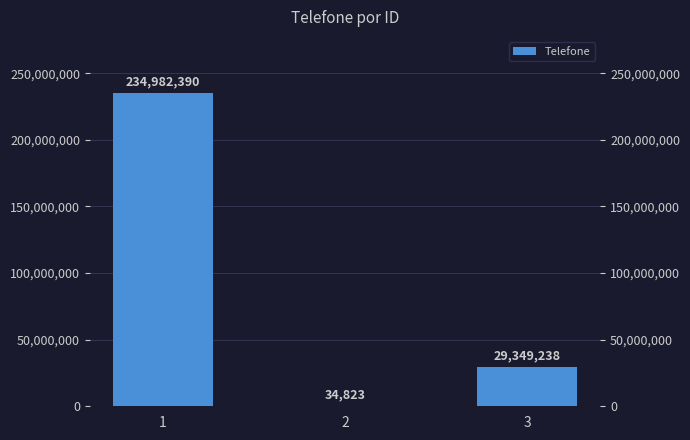

Count the values in the range 34823 to 234982390.

3